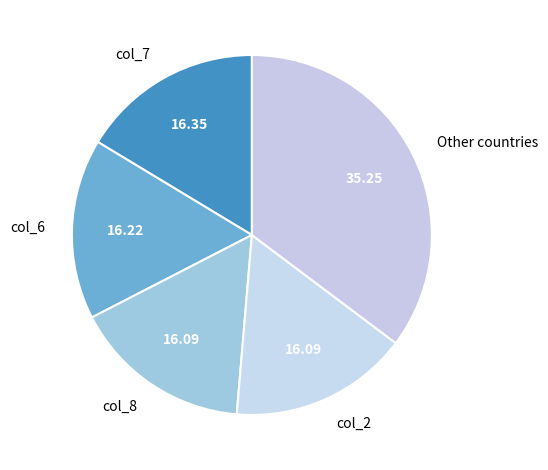

What is the ratio of the value at col_6 to the value at col_2?

1.0